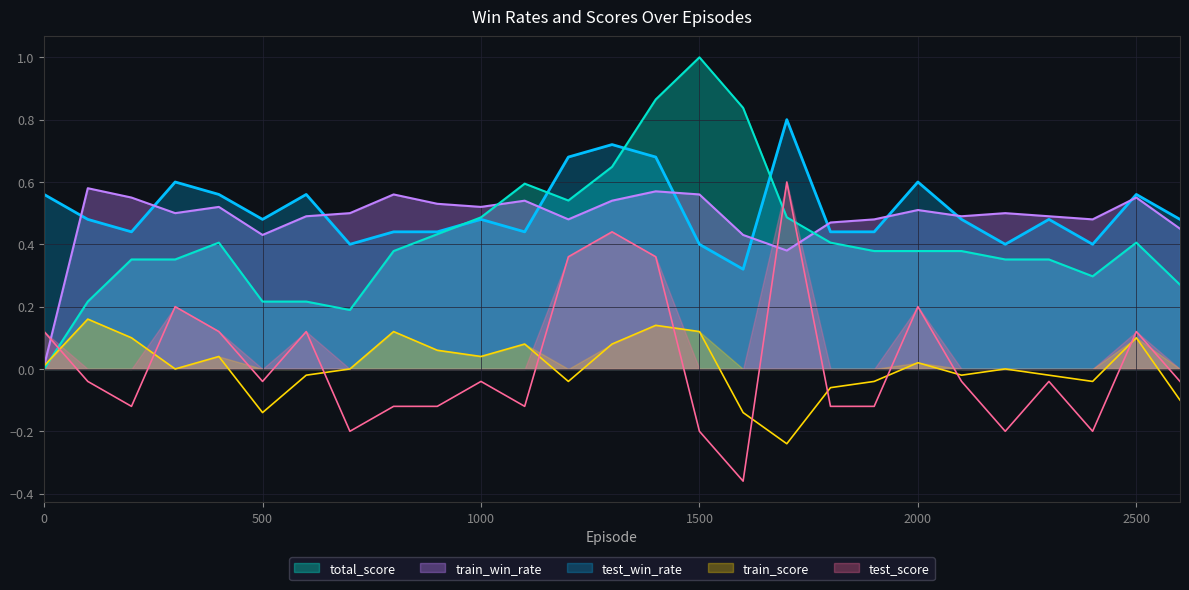

What are all the series names shown in the legend?

test_win_rate, train_win_rate, test_score, train_score, total_score